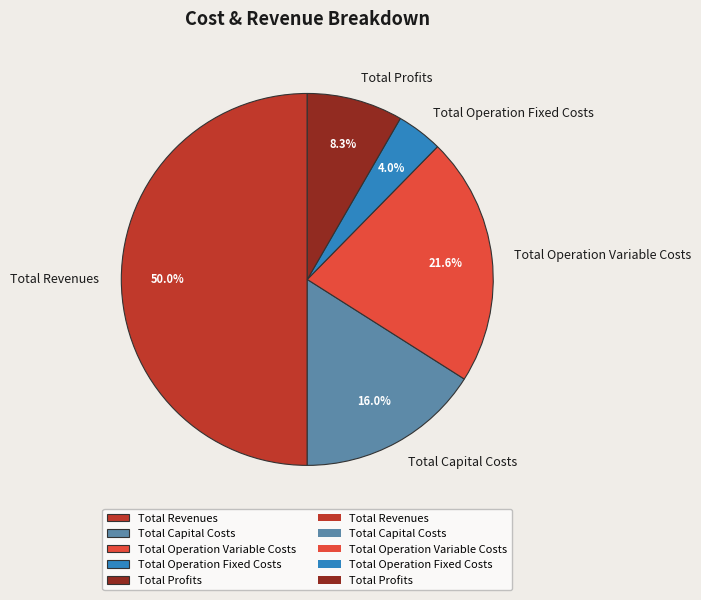

Do Total Operation Variable Costs and Total Revenues together represent more than half of the pie?

Yes